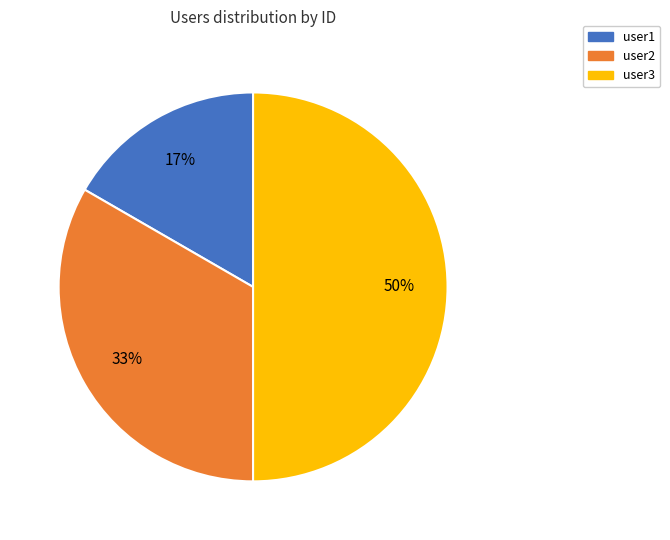

Which has a higher value, user3 or user1?

user3